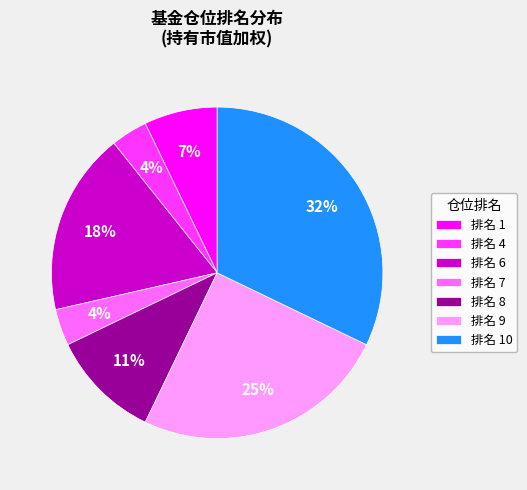

How many segments does this pie chart have?

7